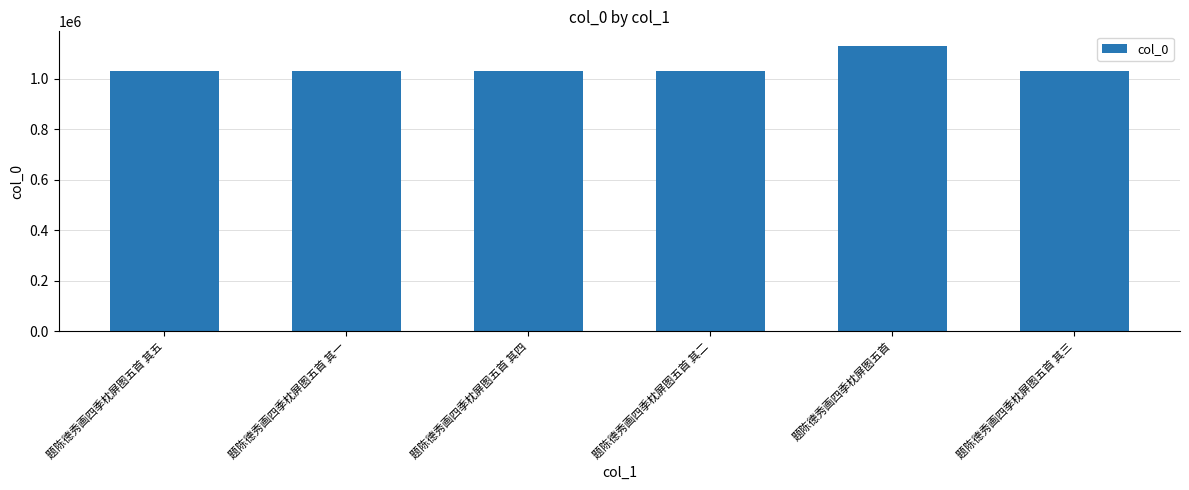

What is the sum of all values?

6290459